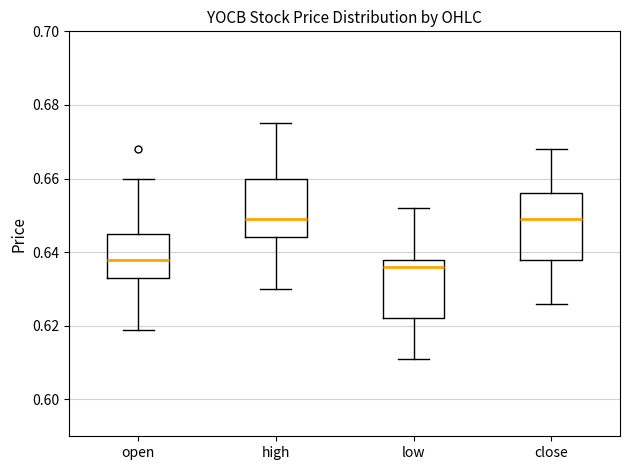

Reading left to right, read every box against the y-axis: the position of its median line, the range the box covers, and the ends of its whiskers. The values are not printed on the chart, so give them approximately, as read against the axis.

open: median 0.638, box 0.634 to 0.646, whiskers 0.620 to 0.660
high: median 0.650, box 0.644 to 0.660, whiskers 0.630 to 0.676
low: median 0.636, box 0.622 to 0.638, whiskers 0.612 to 0.652
close: median 0.650, box 0.638 to 0.656, whiskers 0.626 to 0.668